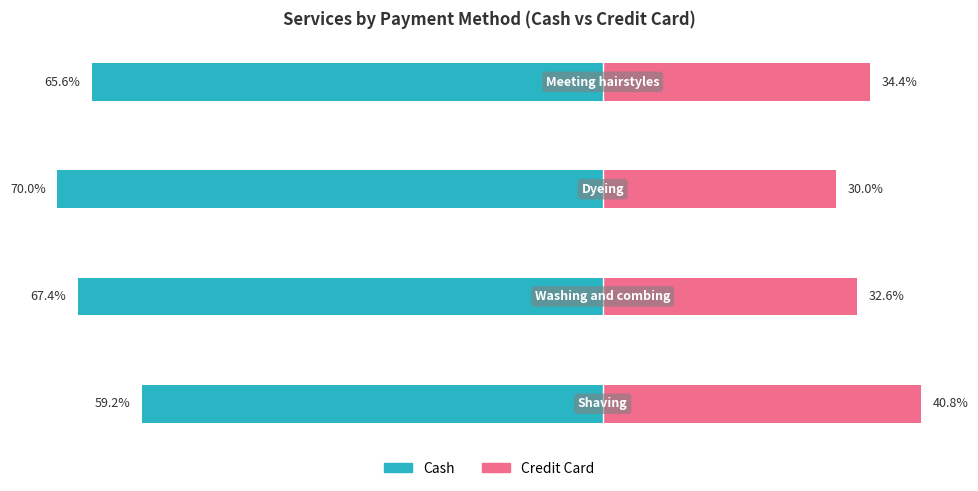

How many data points does each series have?

4